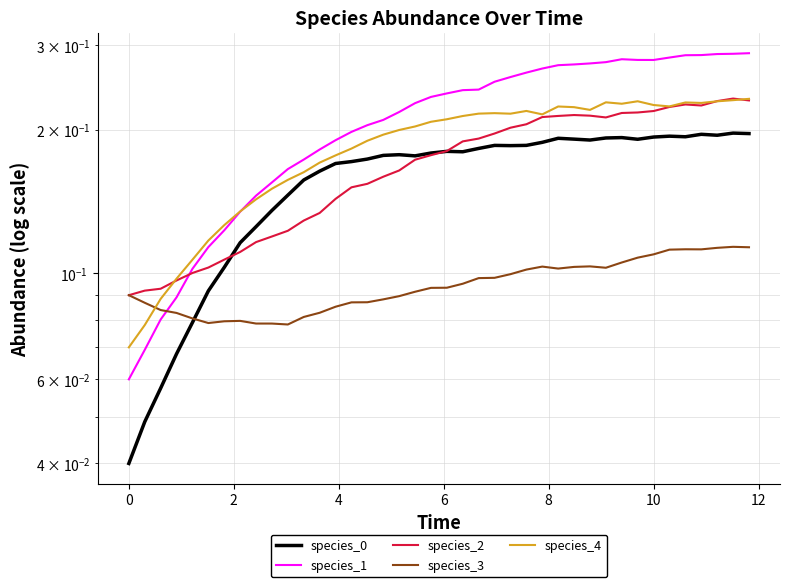

Which series has the widest spread of values?

species_1